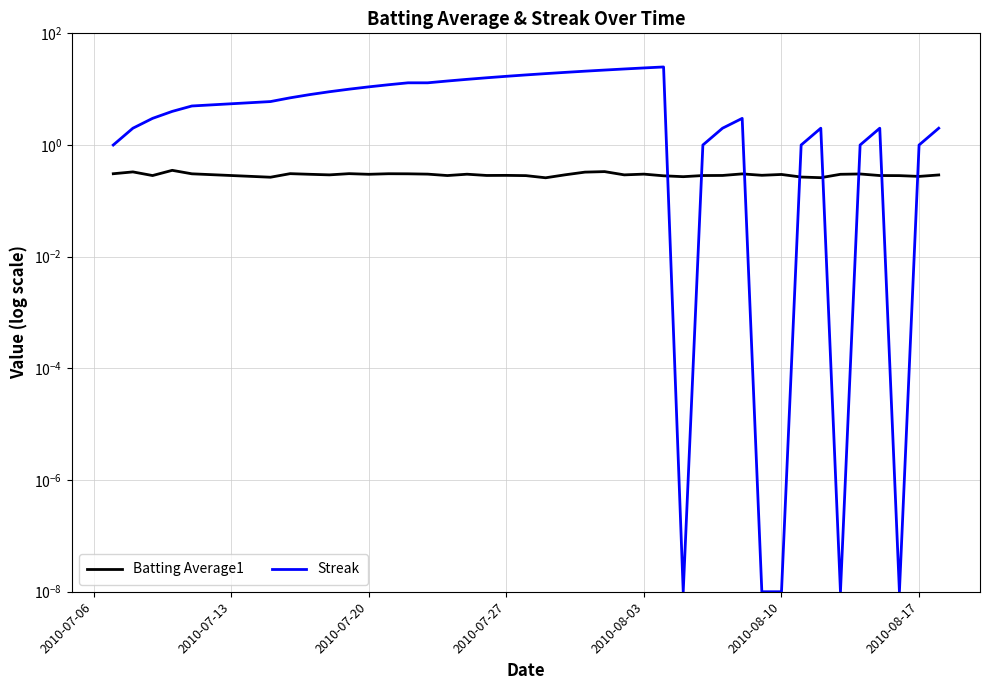

Reading left to right, what are all the values shown in this chart?

Batting Average1: 0.3	0.3	0.3	0.4	0.3	0.3	0.3	0.3	0.3	0.3	0.3	0.3	0.3	0.3	0.3	0.3	0.3	0.3	0.3	0.3	0.3	0.3	0.3	0.3	0.3	0.3	0.3	0.3	0.3	0.3	0.3	0.3	0.3	0.3	0.3	0.3	0.3	0.3	0.3	0.3
Streak: 1.0	2.0	3.0	4.0	5.0	6.0	7.0	8.0	9.0	10.0	11.0	12.0	13.0	13.0	14.0	15.0	16.0	17.0	18.0	19.0	20.0	21.0	22.0	23.0	24.0	25.0	0.0	1.0	2.0	3.0	0.0	0.0	1.0	2.0	0.0	1.0	2.0	0.0	1.0	2.0